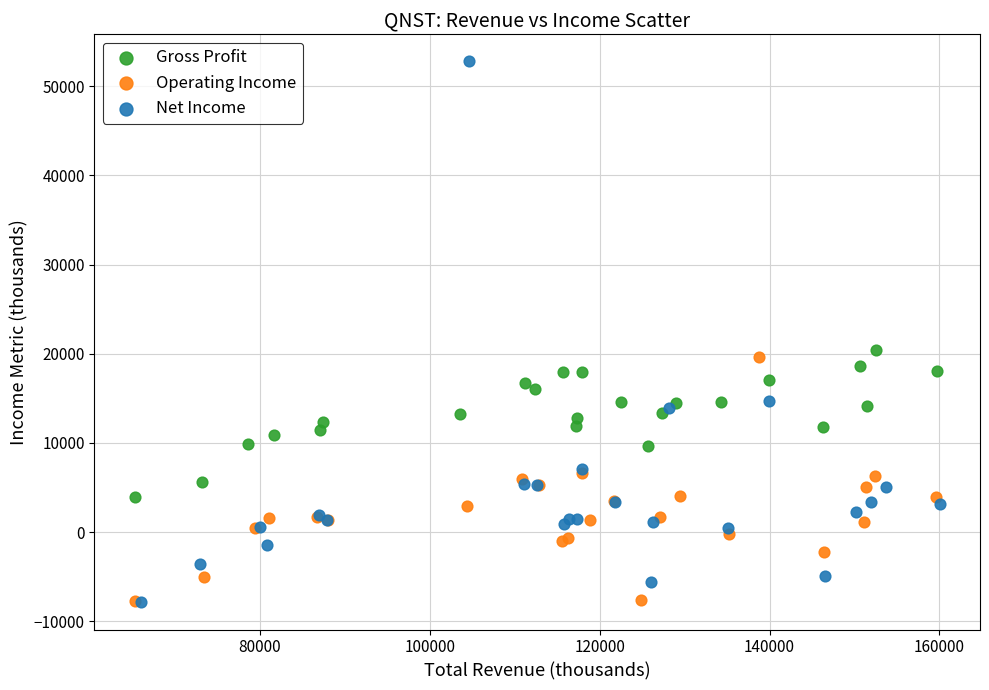

Which series contains the highest Y value?

Net Income